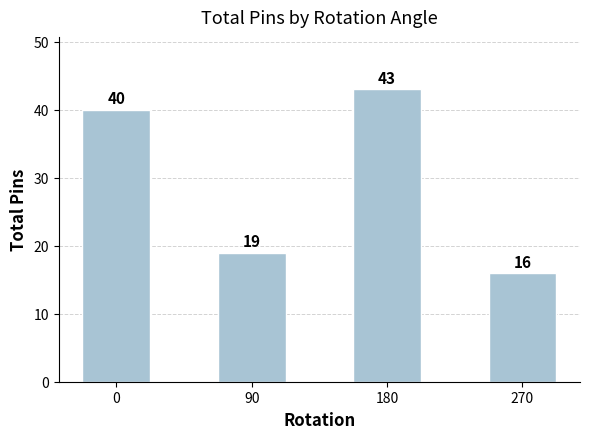

How many categories are shown in the chart?

4